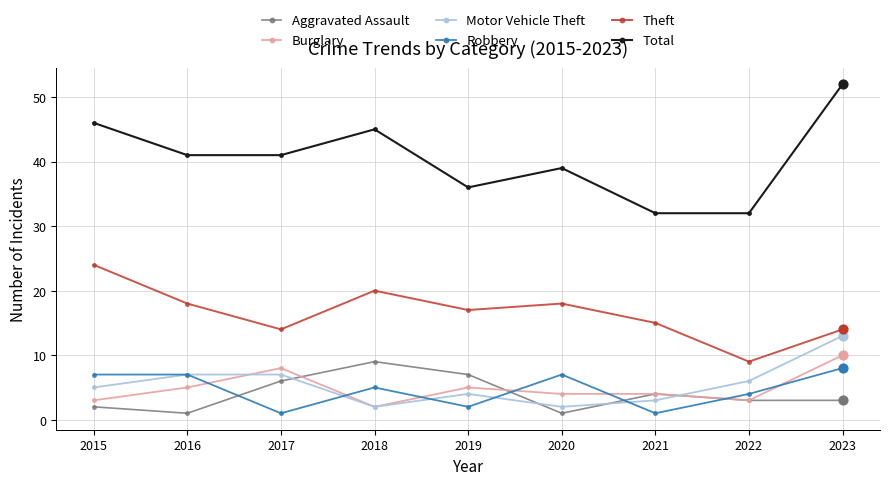

Between 2022 and 2023, which series saw the biggest shift?

Total